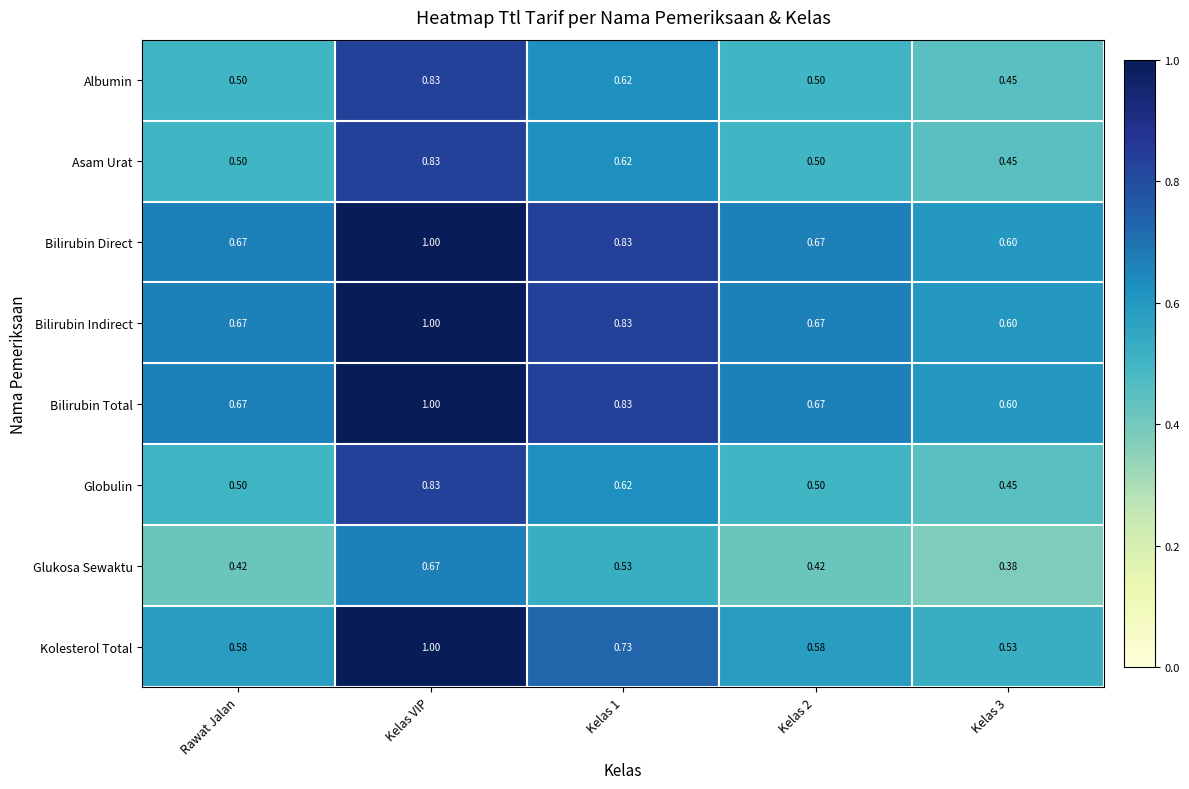

At which category is the sum across all series the highest?

Kelas VIP